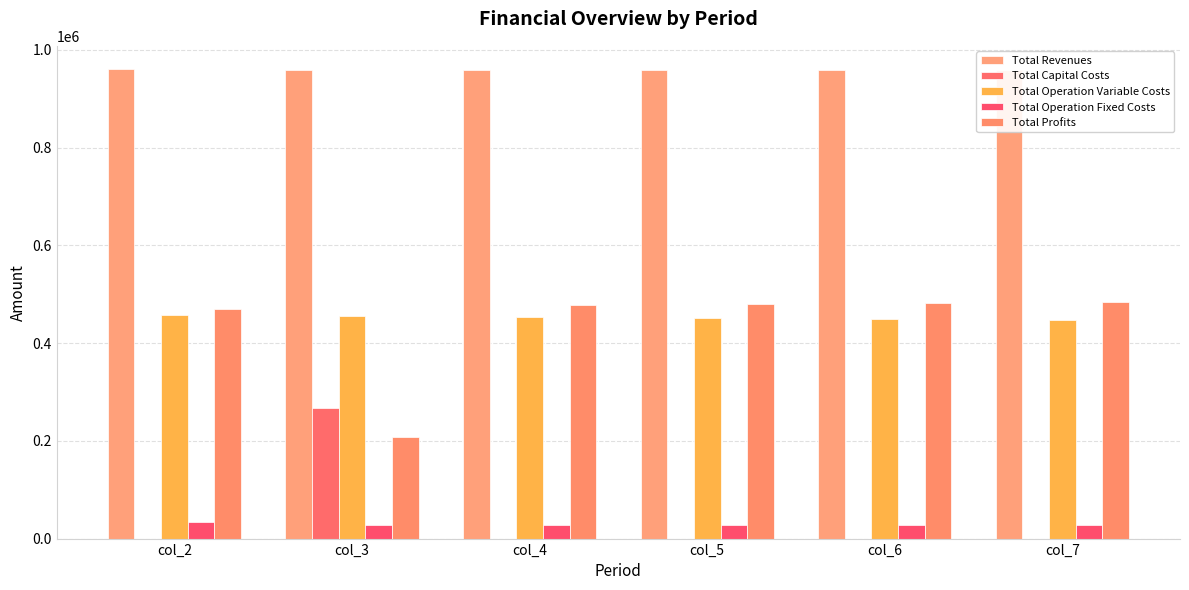

At which label is Total Operation Variable Costs closest to 452994?

col_4